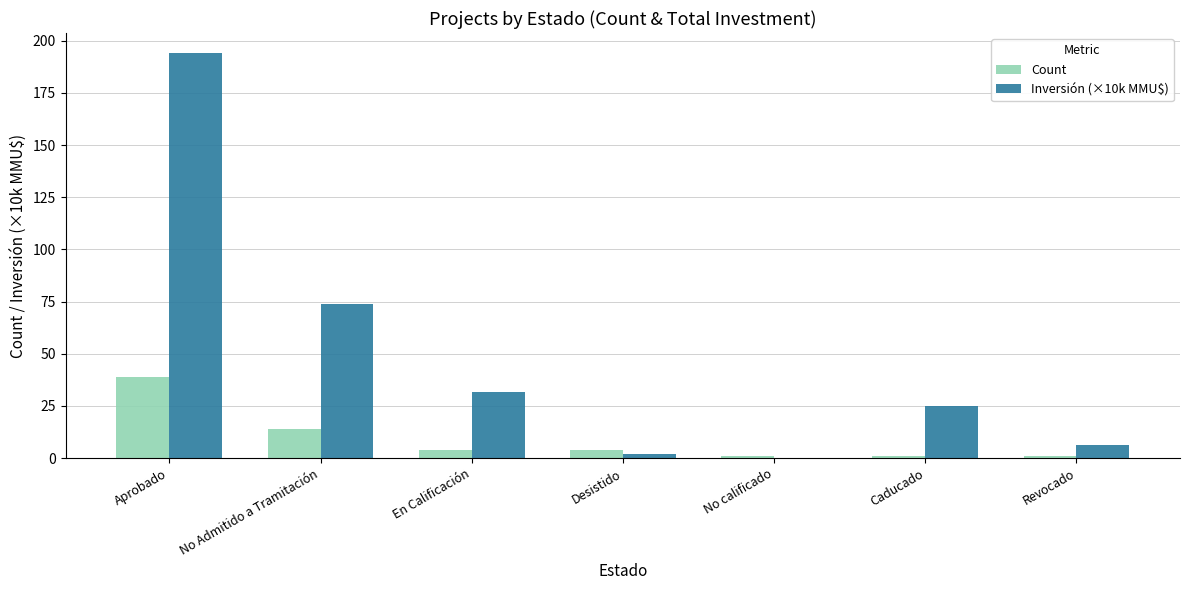

Is it true that Inversión (×10k MMU$) equals 74.0 at No Admitido a Tramitación?

True